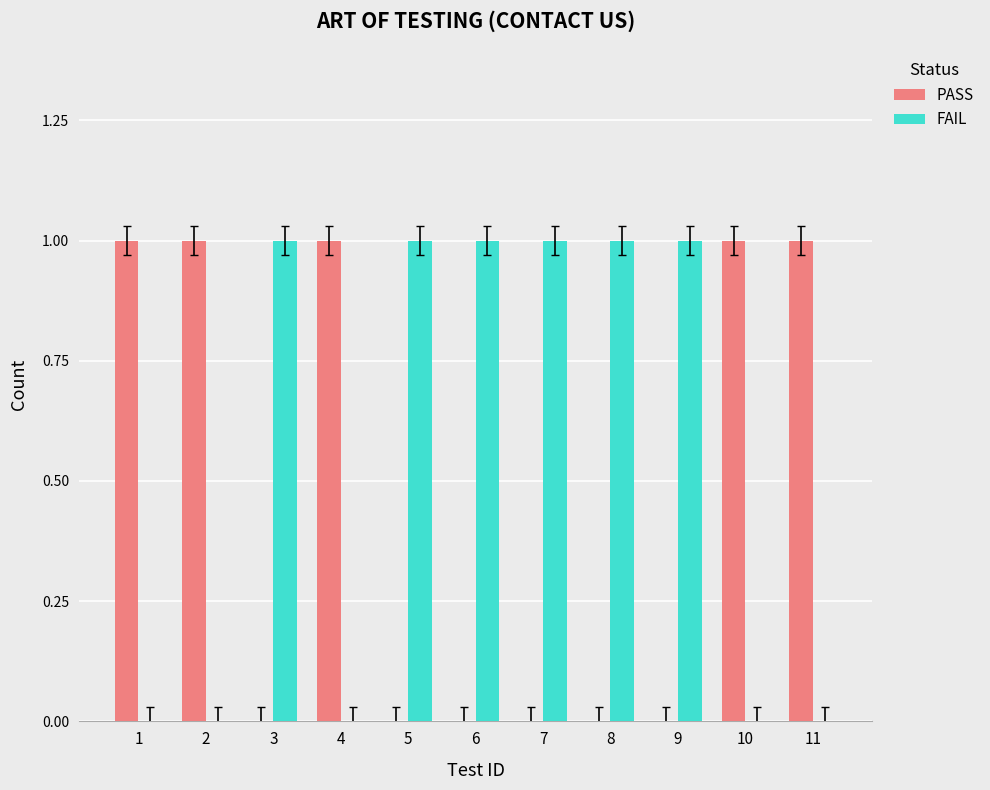

Which series has the largest total across all categories?

FAIL